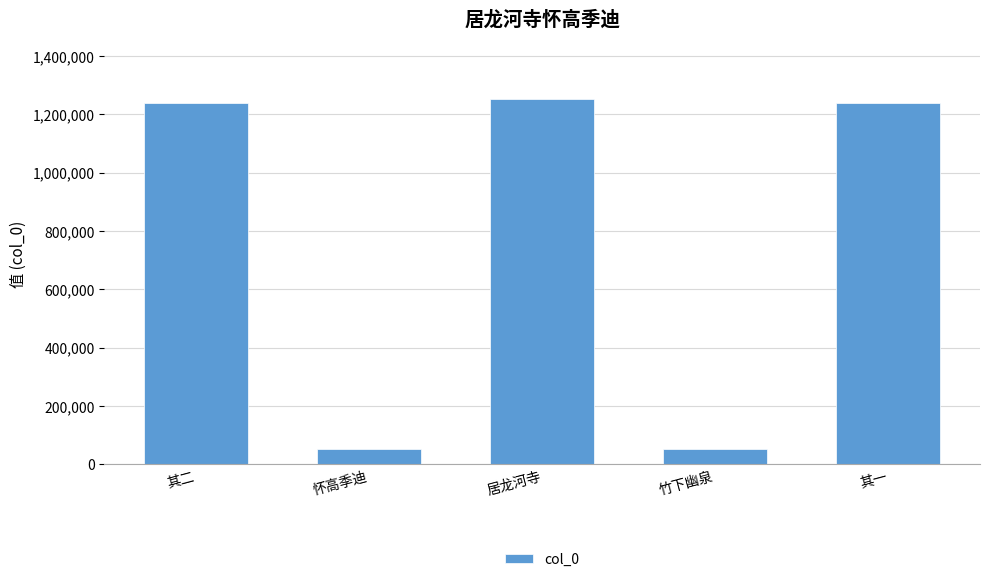

What is the label of the 5th bar from the right?

其二